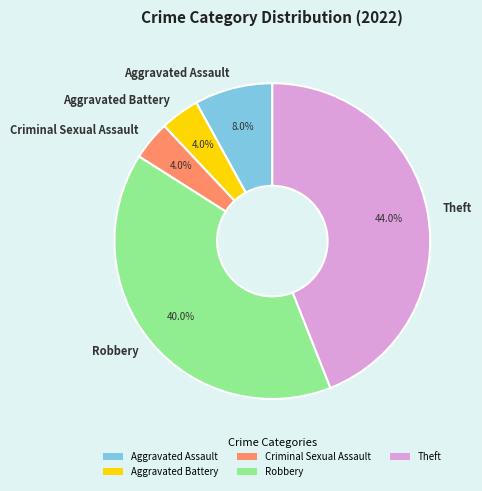

The Robbery slice represents 33% of the pie. True or false?

False